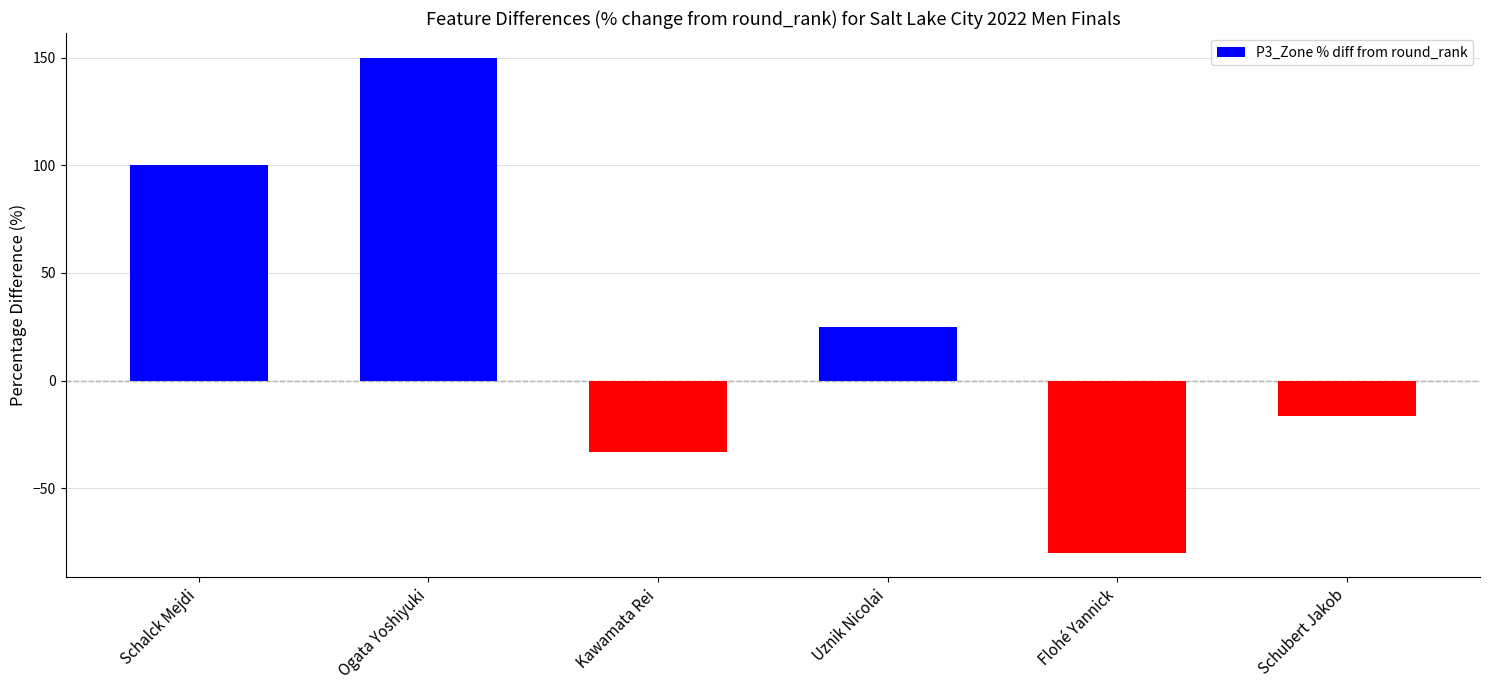

At which category does the chart reach its minimum across all series?

Flohé Yannick